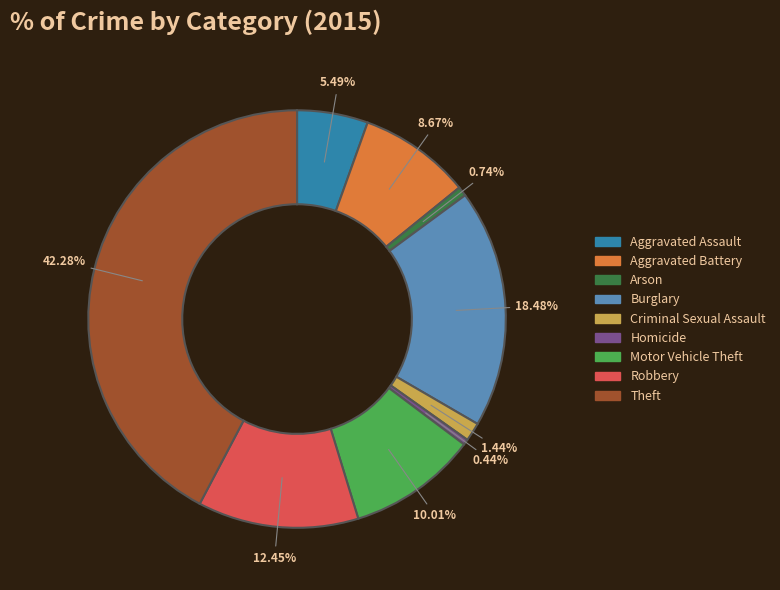

Is there a majority slice in this chart?

No